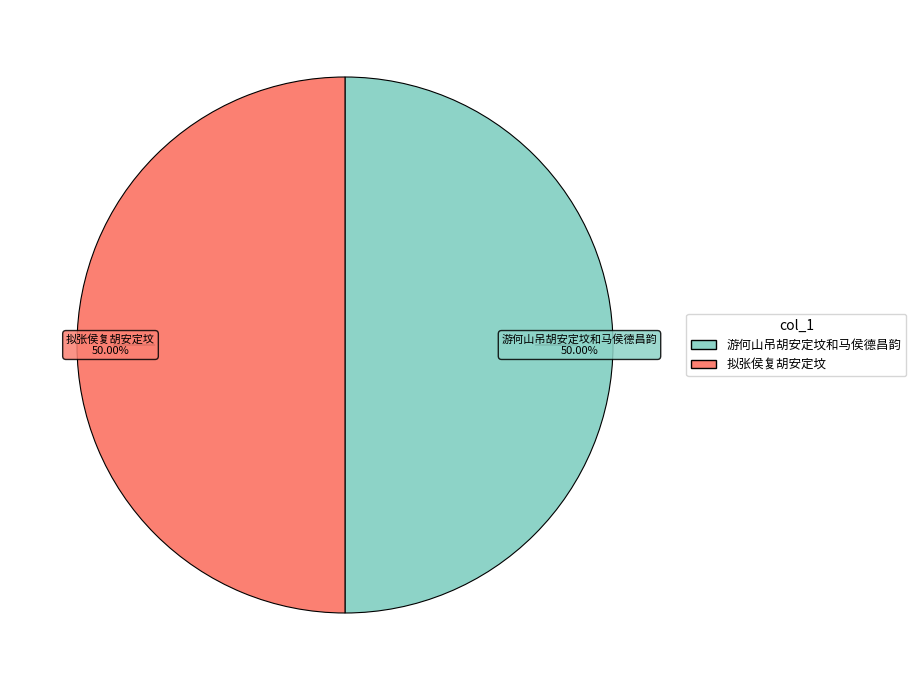

What percentage do 拟张侯复胡安定坟 and 游何山吊胡安定坟和马侯德昌韵 together represent?

100.0%